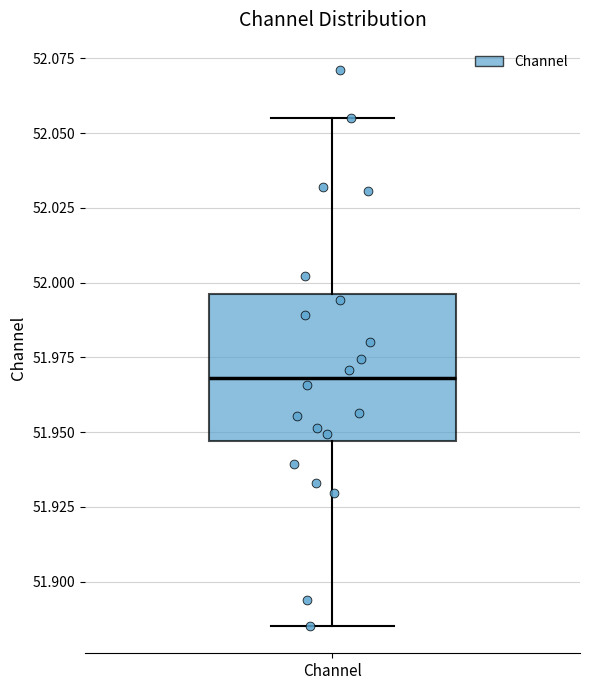

Where is the lower edge of the box for Channel on the y-axis? The values are not printed on the chart, so give them approximately, as read against the axis.

51.945